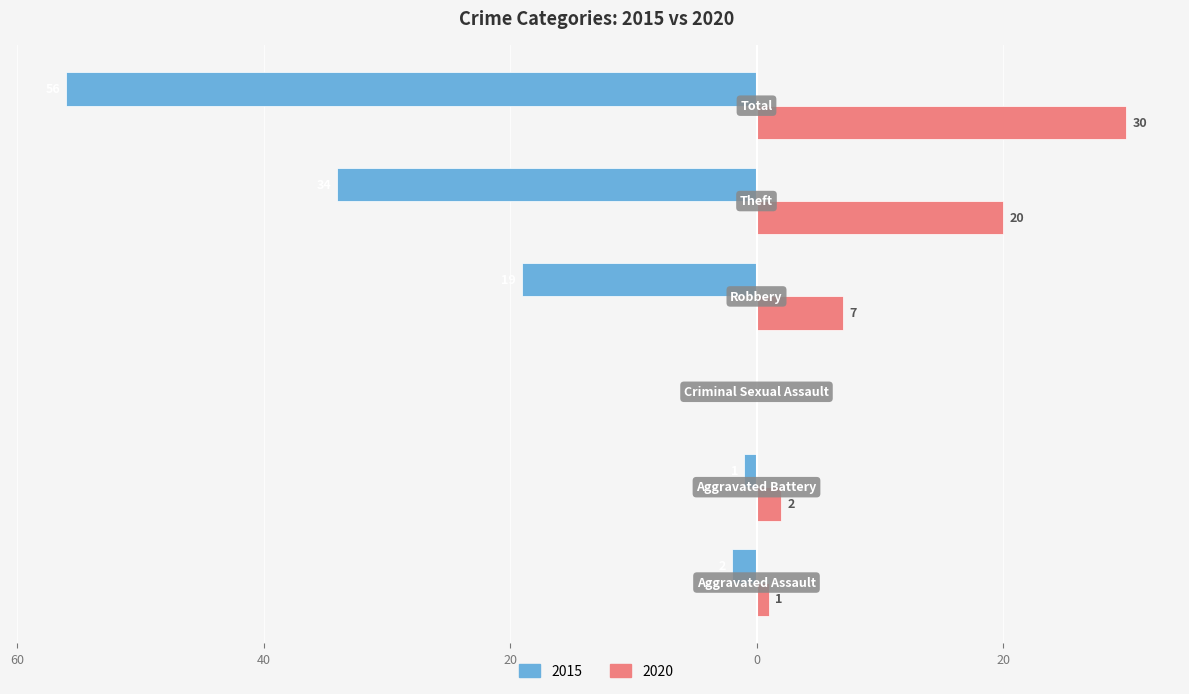

What are all the series names shown in the legend?

2015, 2020